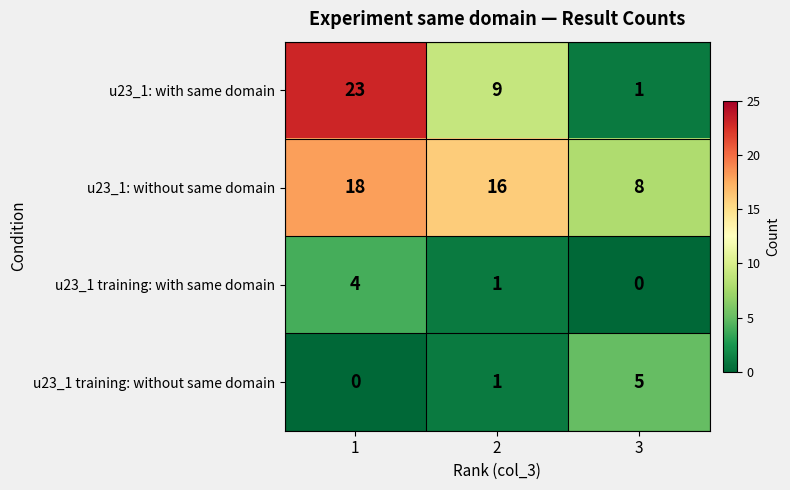

True or false: u23_1 training: without same domain has a value of 8 at 3.

False